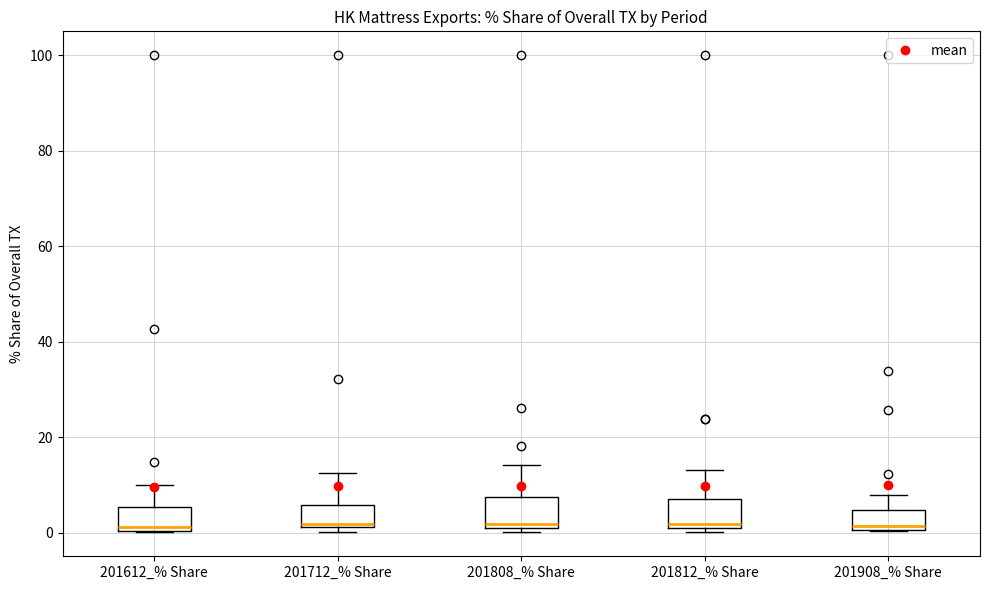

Where is the lower edge of the box for 201612_% Share on the y-axis? The values are not printed on the chart, so give them approximately, as read against the axis.

0